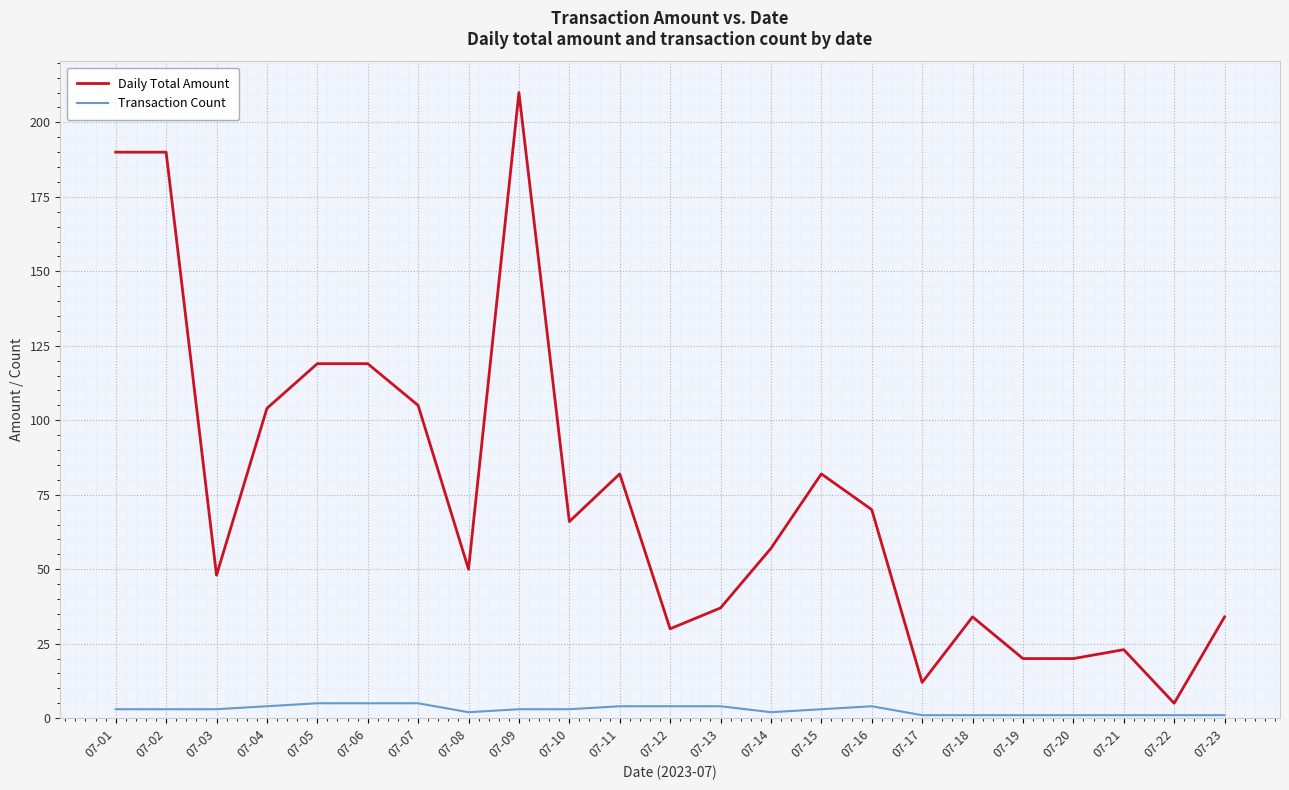

What value does the Transaction Count series have at 07-06?

5